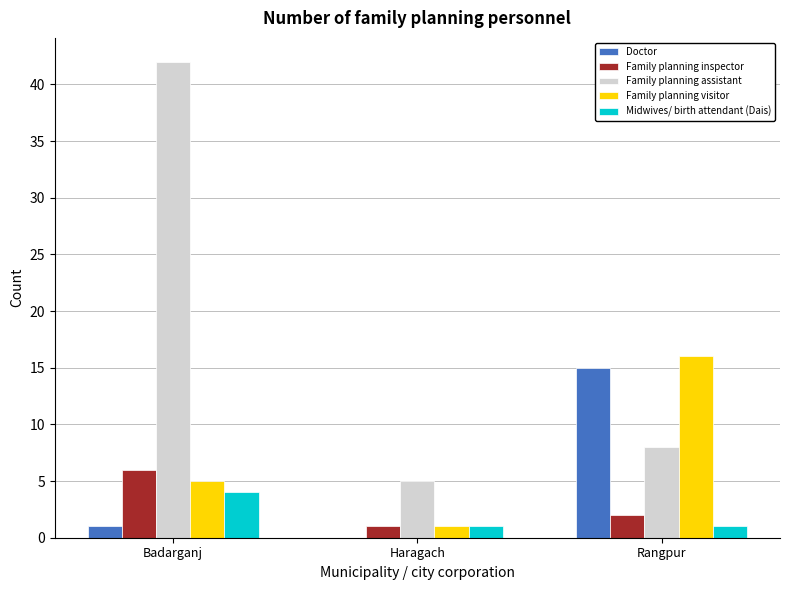

Which series has the largest total across all categories?

Family planning assistant